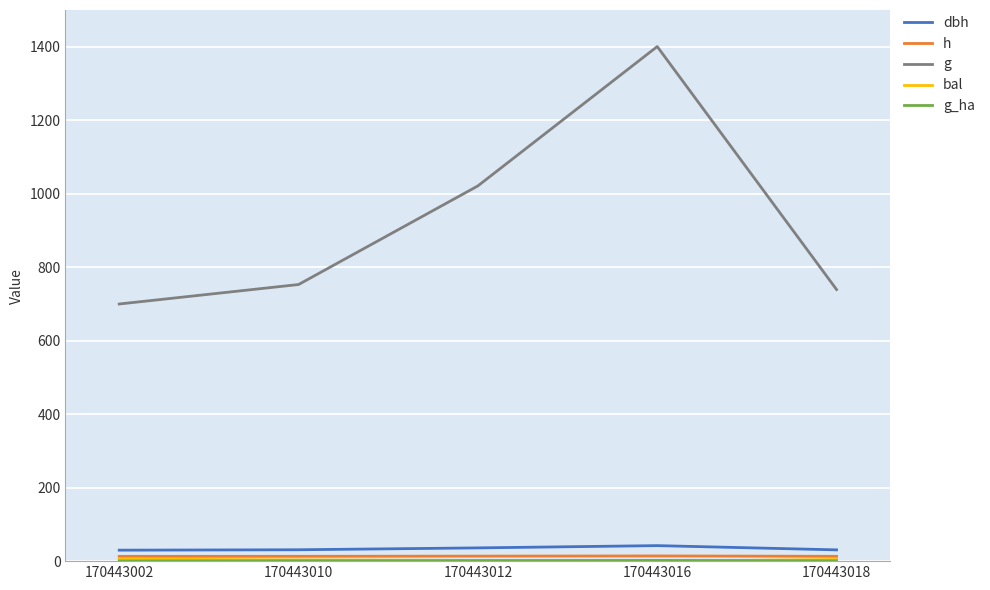

Between 170443010 and 170443016, which series saw the biggest shift?

g